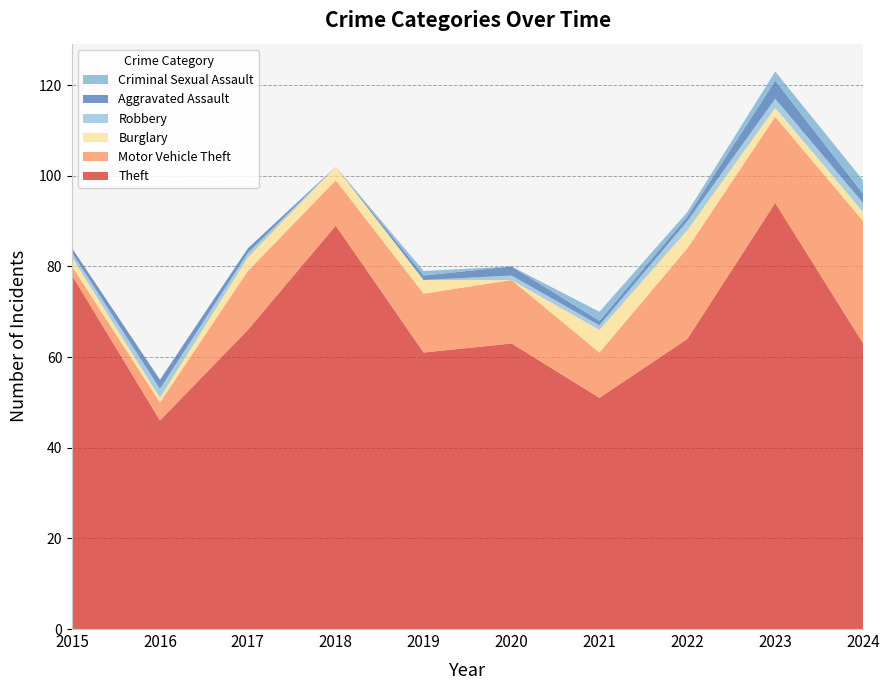

Reading left to right, what are all the values shown in this chart?

Theft: 2015=78	2016=46	2017=66	2018=89	2019=61	2020=63	2021=51	2022=64	2023=94	2024=63
Motor Vehicle Theft: 2015=2	2016=4	2017=13	2018=10	2019=13	2020=14	2021=10	2022=20	2023=19	2024=27
Burglary: 2015=2	2016=1	2017=3	2018=3	2019=3	2020=0	2021=5	2022=4	2023=2	2024=2
Robbery: 2015=1	2016=2	2017=1	2018=0	2019=0	2020=1	2021=1	2022=2	2023=2	2024=2
Aggravated Assault: 2015=1	2016=2	2017=1	2018=0	2019=1	2020=2	2021=1	2022=1	2023=4	2024=2
Criminal Sexual Assault: 2015=0	2016=0	2017=0	2018=0	2019=1	2020=0	2021=2	2022=1	2023=2	2024=3